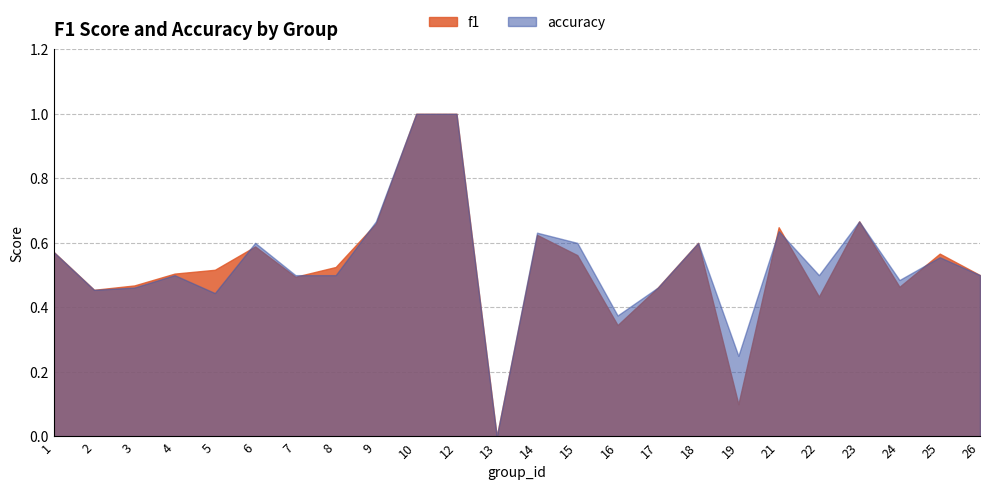

Is the value of accuracy at 15 greater than the value of f1 at 26?

Yes